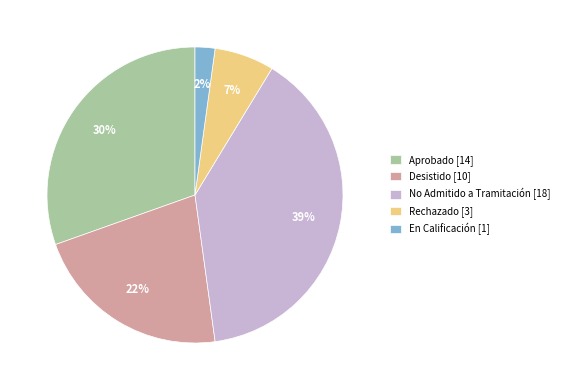

The Rechazado slice represents 7% of the pie. True or false?

True